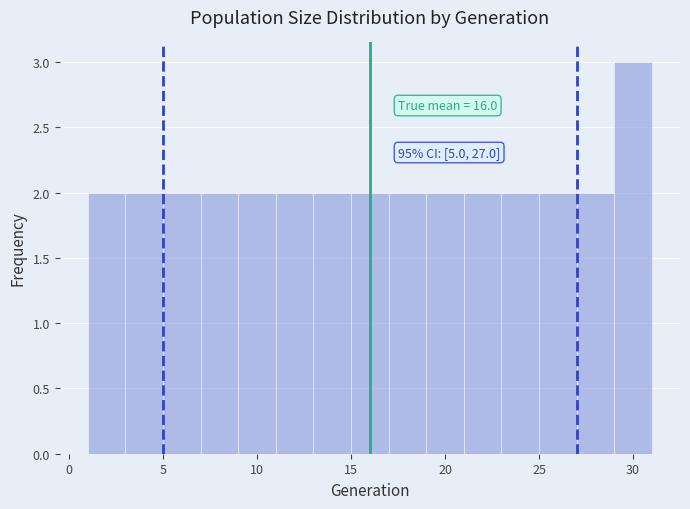

Which range on the x-axis has the tallest bar?

29 to 31